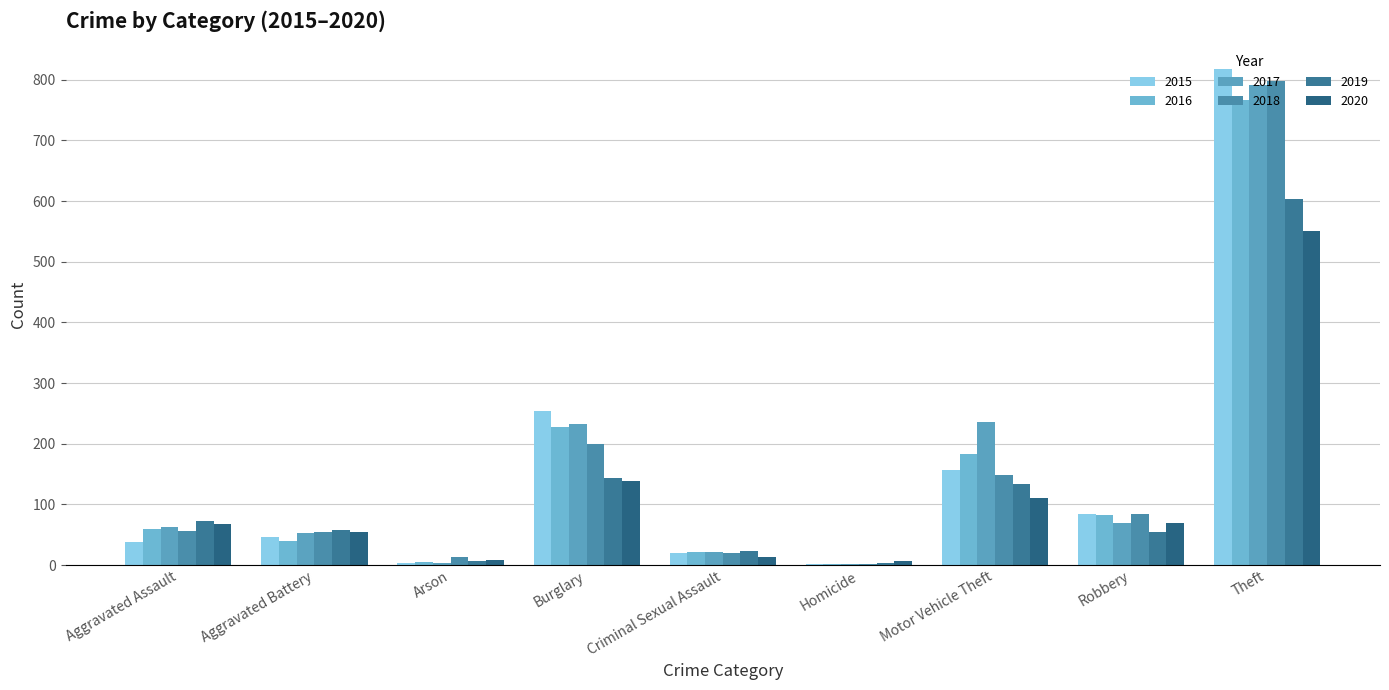

How many series are shown in this chart?

6